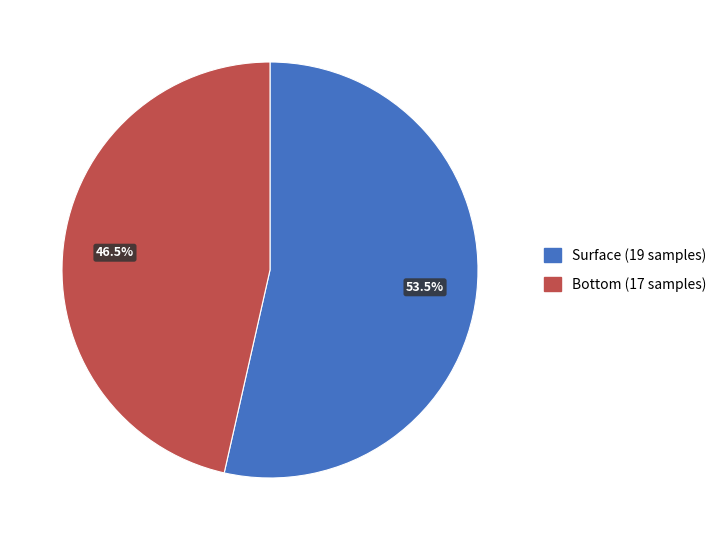

Rank the categories by value from highest to lowest.

Surface (19 samples), Bottom (17 samples)